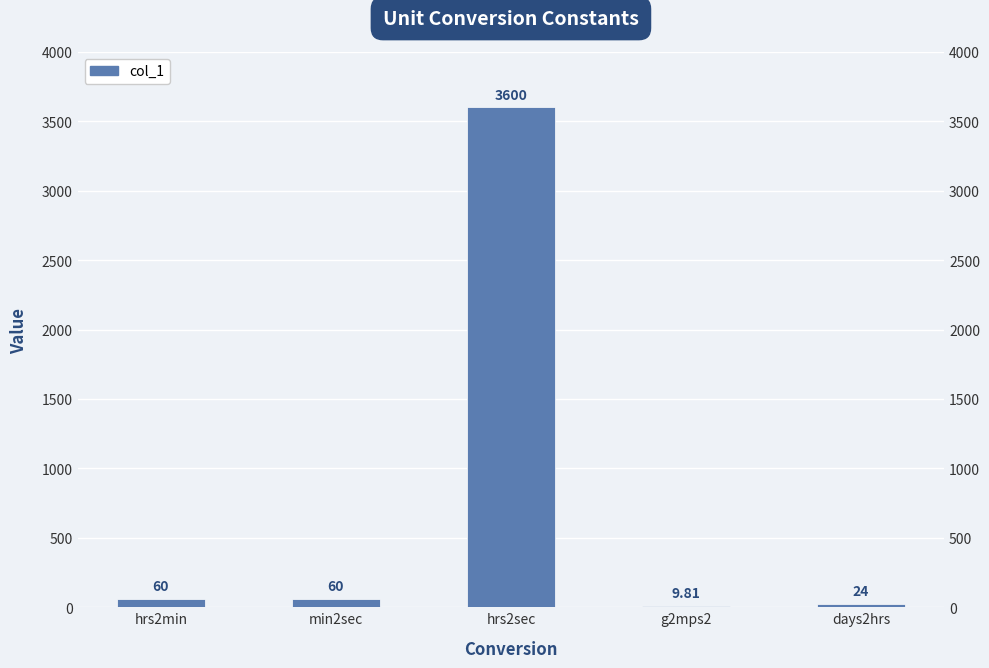

How many bars are there in total?

5